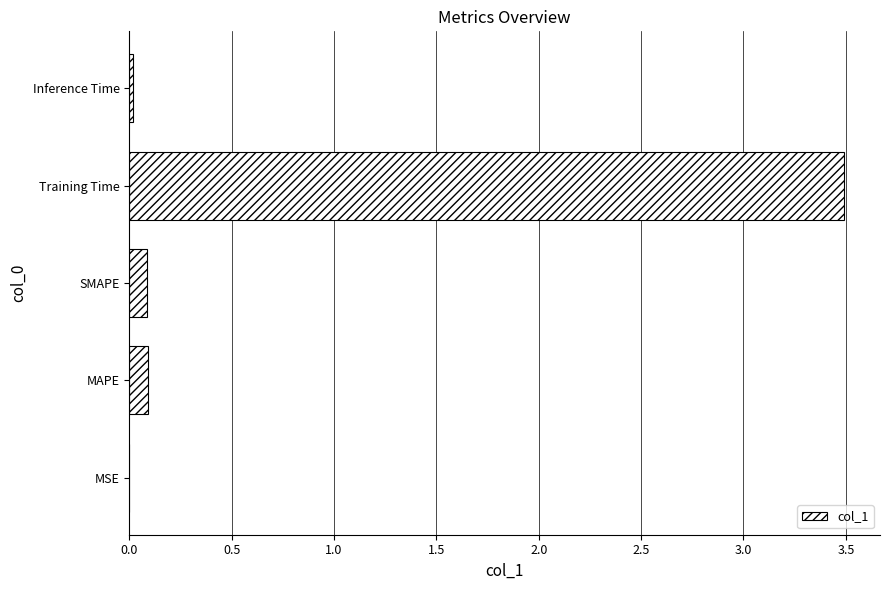

What is the greatest value displayed?

3.5